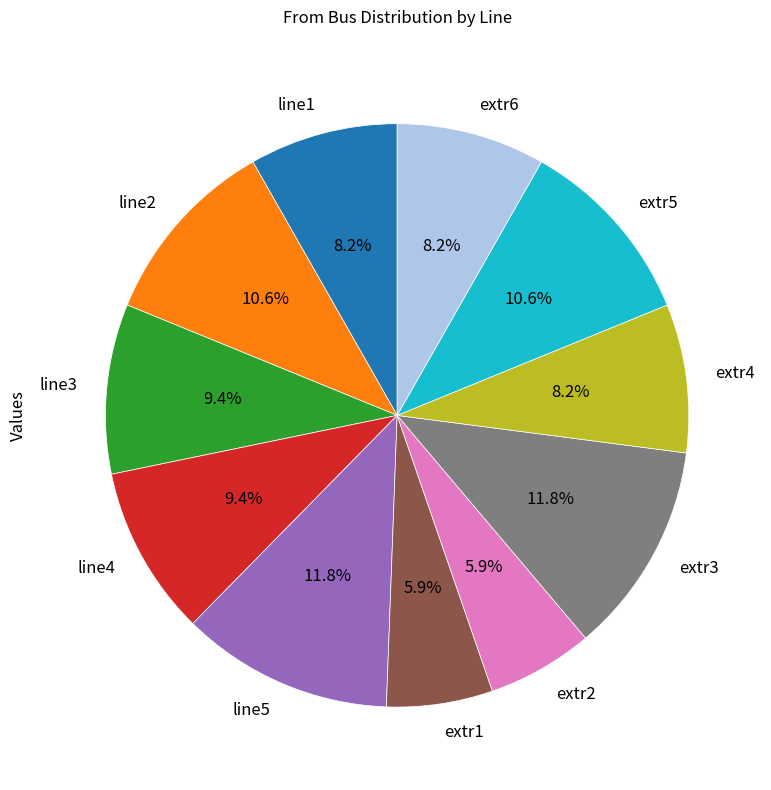

Is extr3 the majority of the pie?

No